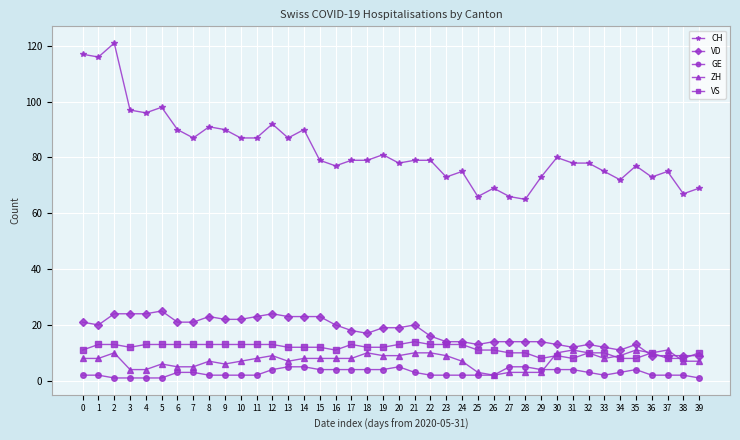

What is the greatest value displayed?

121